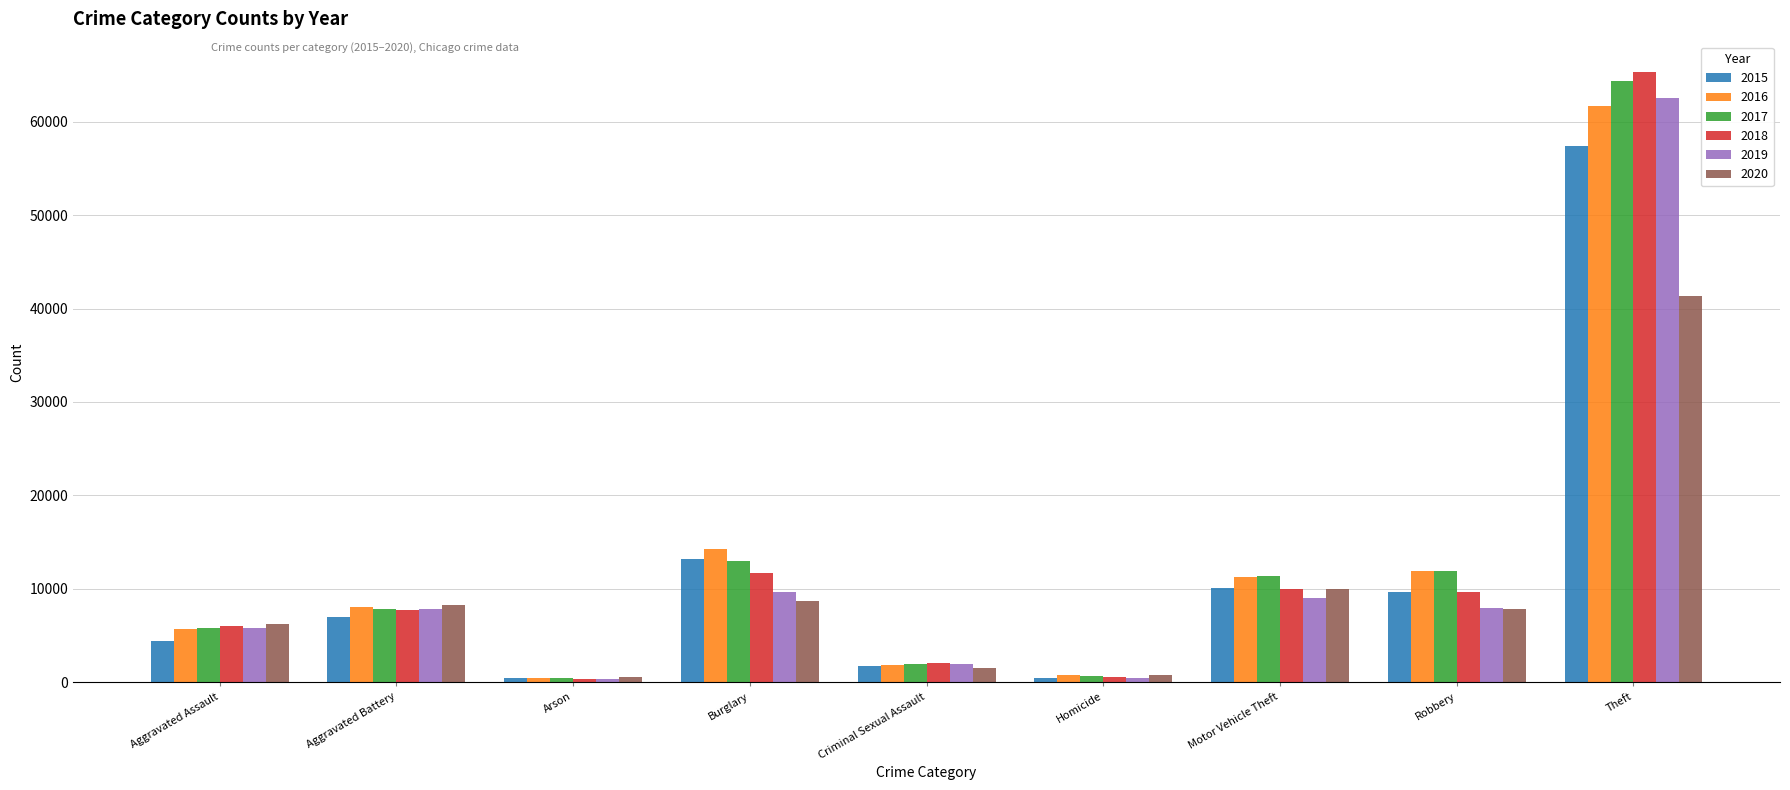

What is the greatest value displayed?

65290